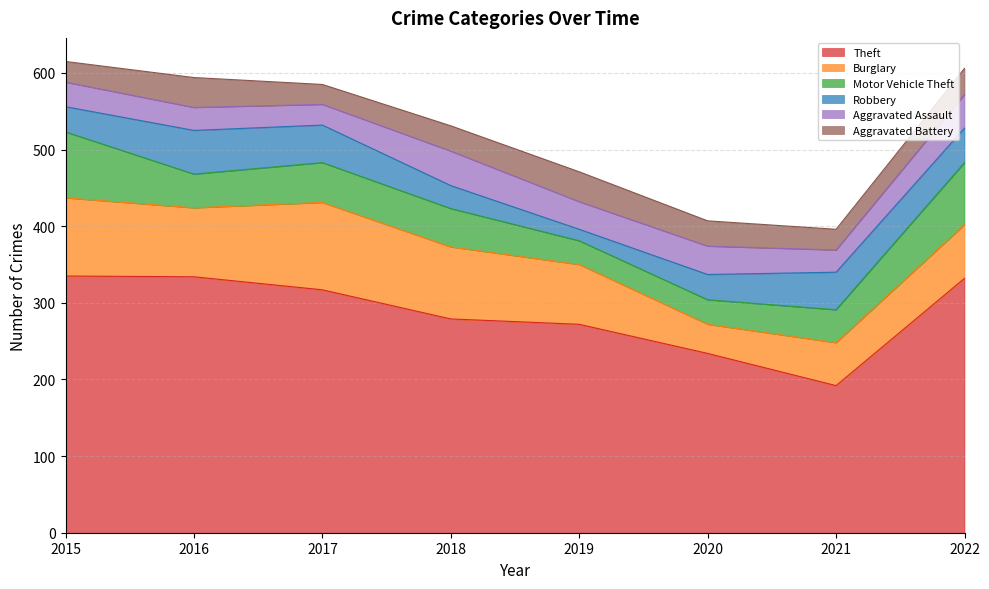

True or false: Burglary has a value of 137 at 2015.

False